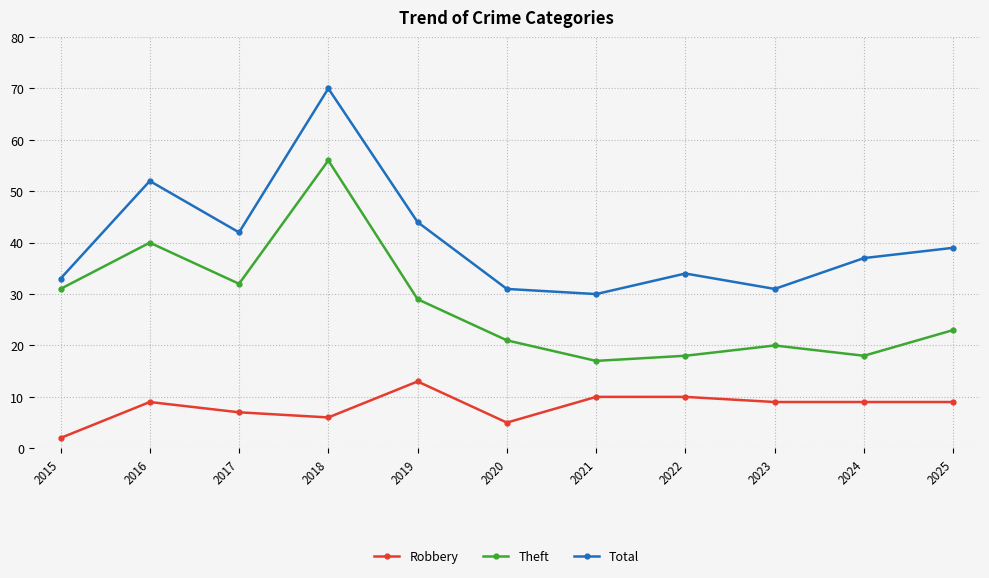

What is the value of the Theft point at the 7th from the left?

17